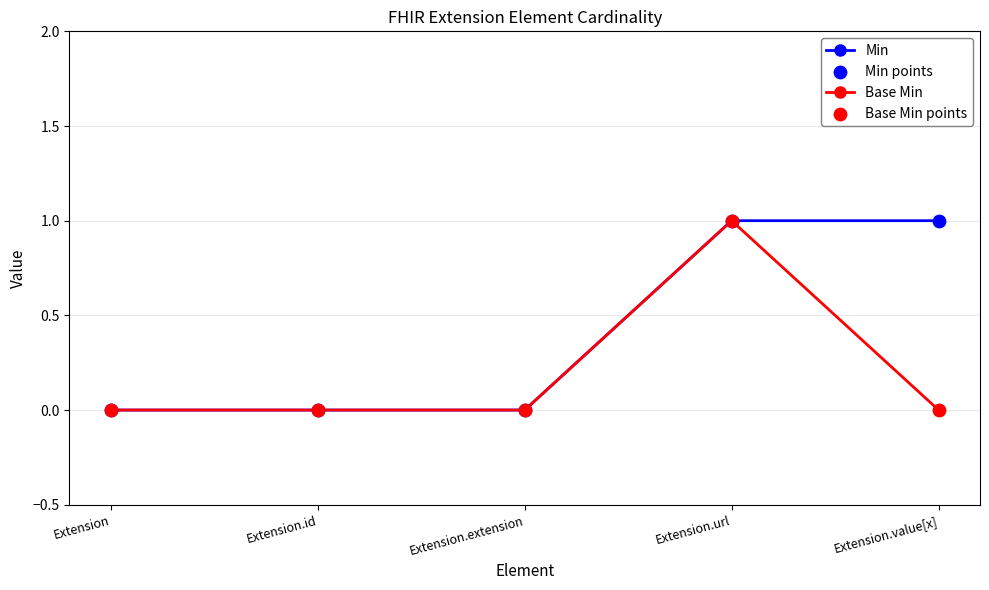

At which category is the sum across all series the highest?

Extension.url